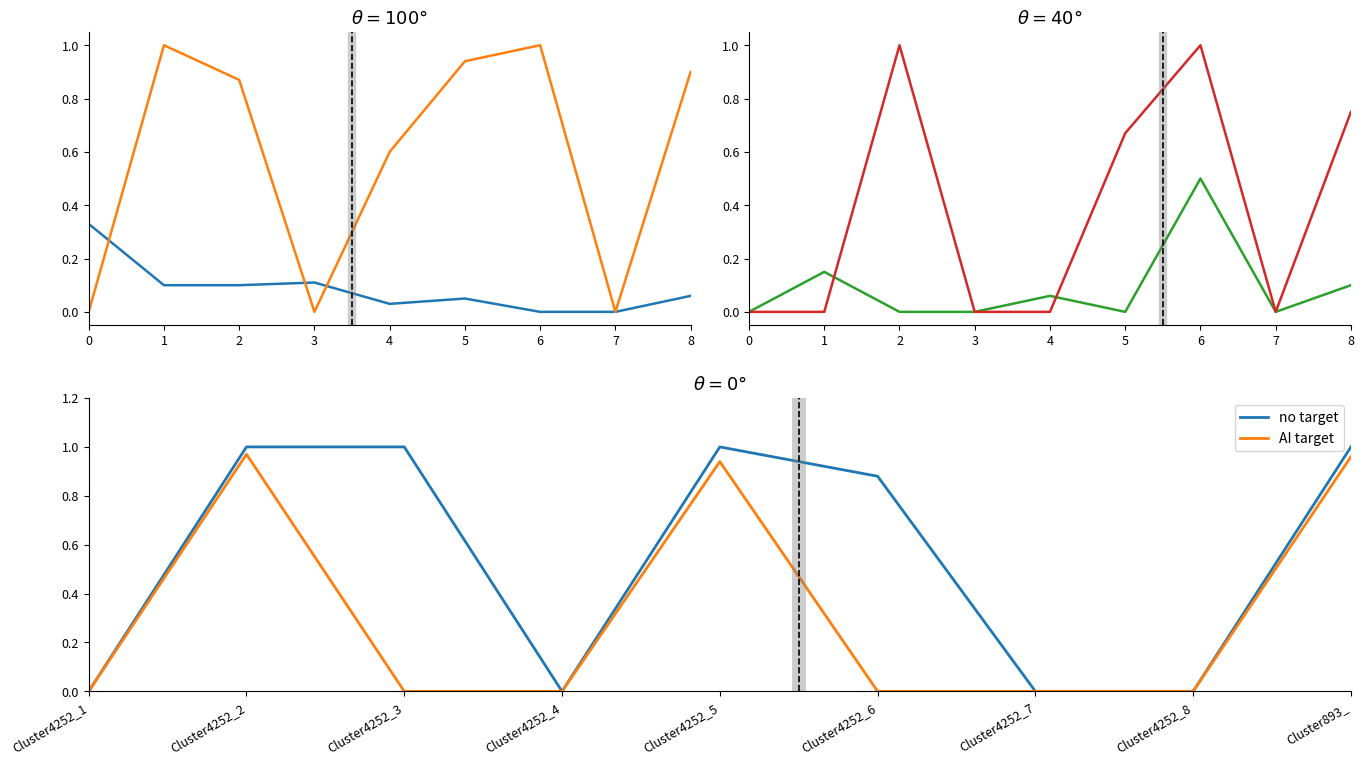

True or false: Cluster893_5 has more than 2 interior local peaks.

False